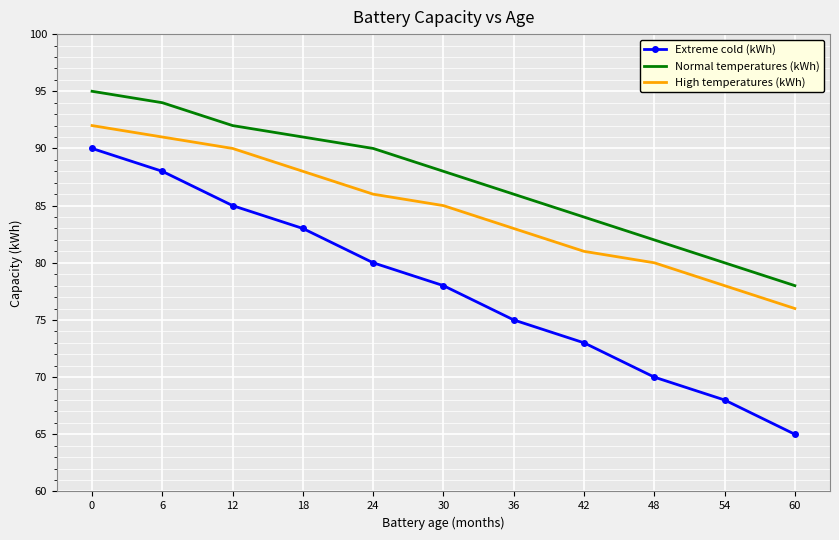

The value of High temperatures (kWh) at 48 is 80. True or false?

True